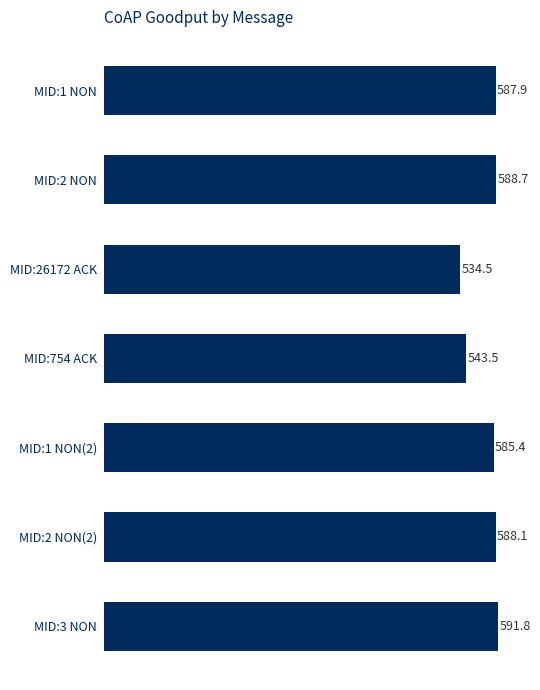

List the labels in order of value, largest first.

MID:3 NON, MID:2 NON, MID:2 NON(2), MID:1 NON, MID:1 NON(2), MID:754 ACK, MID:26172 ACK